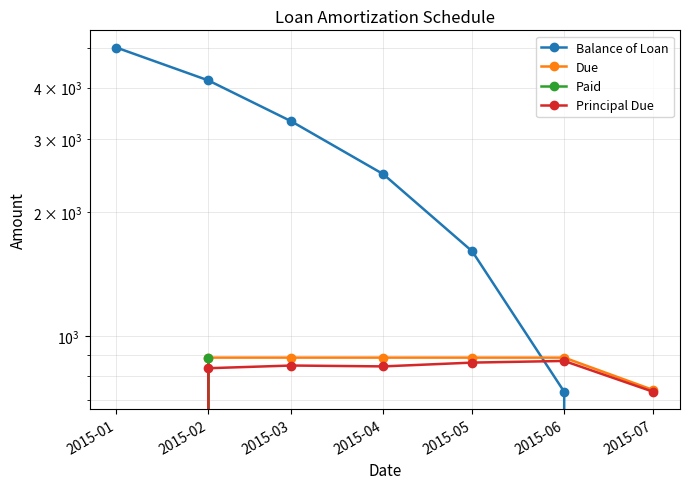

Reading right to left, transcribe all the data shown in this chart.

Balance of Loan: 2015-07=0.0	2015-06=733.8	2015-05=1605.2	2015-04=2468.6	2015-03=3313.8	2015-02=4163.2	2015-01=5000.0
Due: 2015-07=741.1	2015-06=887.7	2015-05=887.7	2015-04=887.7	2015-03=887.7	2015-02=887.7	2015-01=0.0
Paid: 2015-07=0.0	2015-06=0.0	2015-05=0.0	2015-04=0.0	2015-03=0.0	2015-02=887.7	2015-01=0.0
Principal Due: 2015-07=733.8	2015-06=871.4	2015-05=863.4	2015-04=845.3	2015-03=849.4	2015-02=836.8	2015-01=0.0